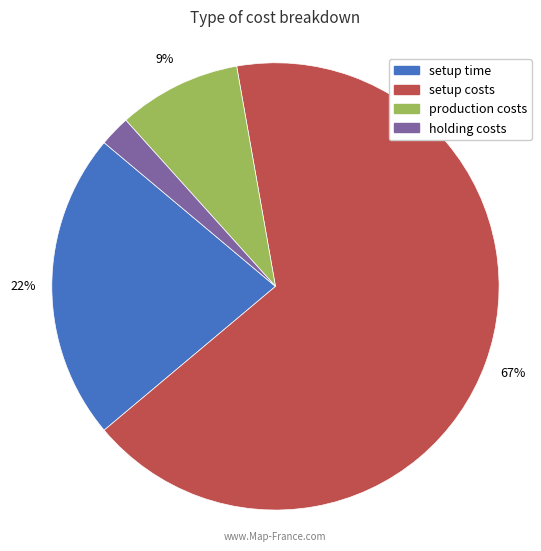

To the nearest percent, what percentage of the pie is setup time?

22%